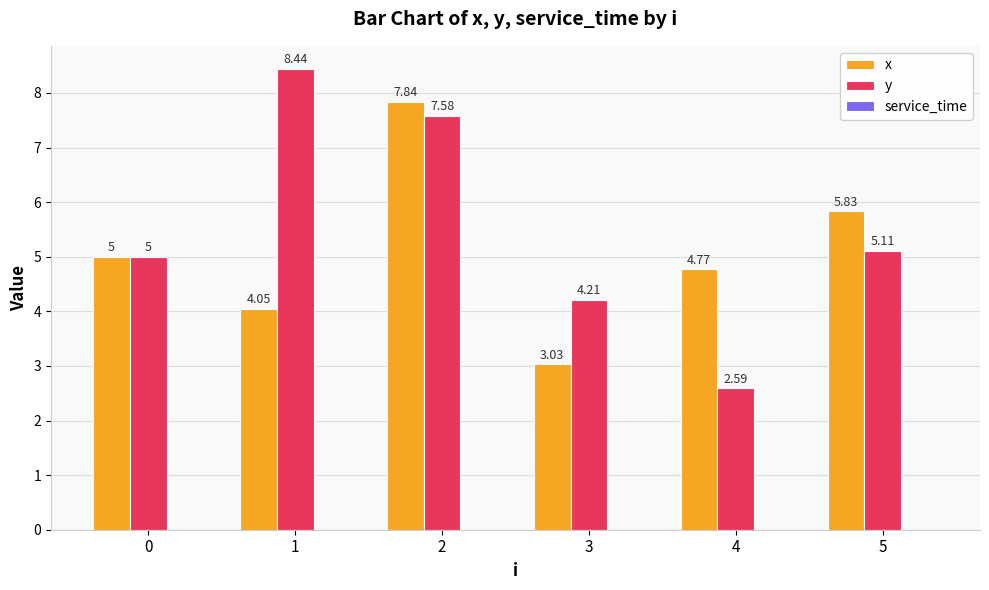

Which series has the widest spread of values?

y